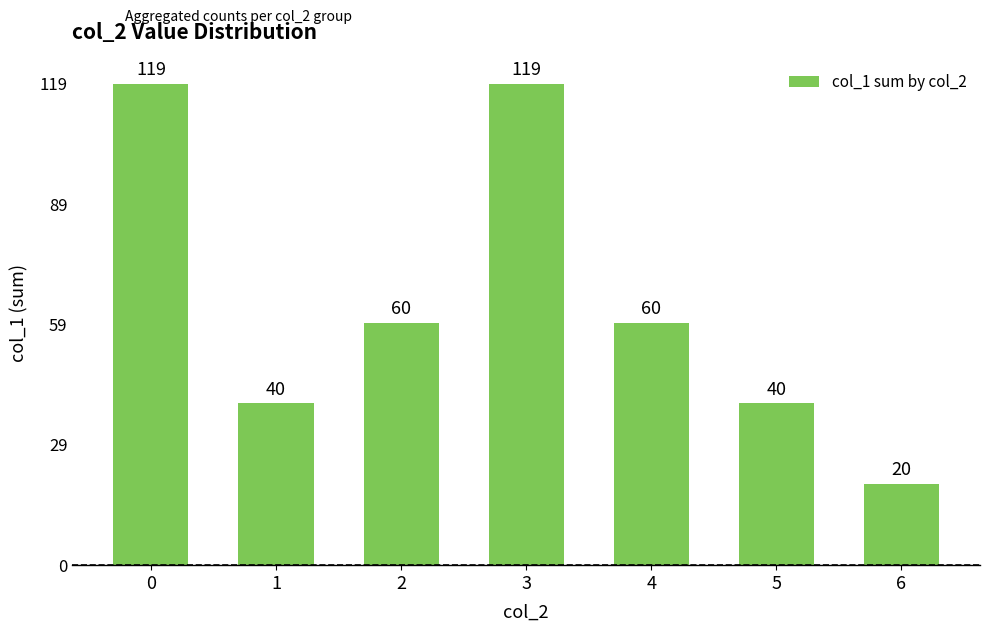

What is the sum of all values?

458